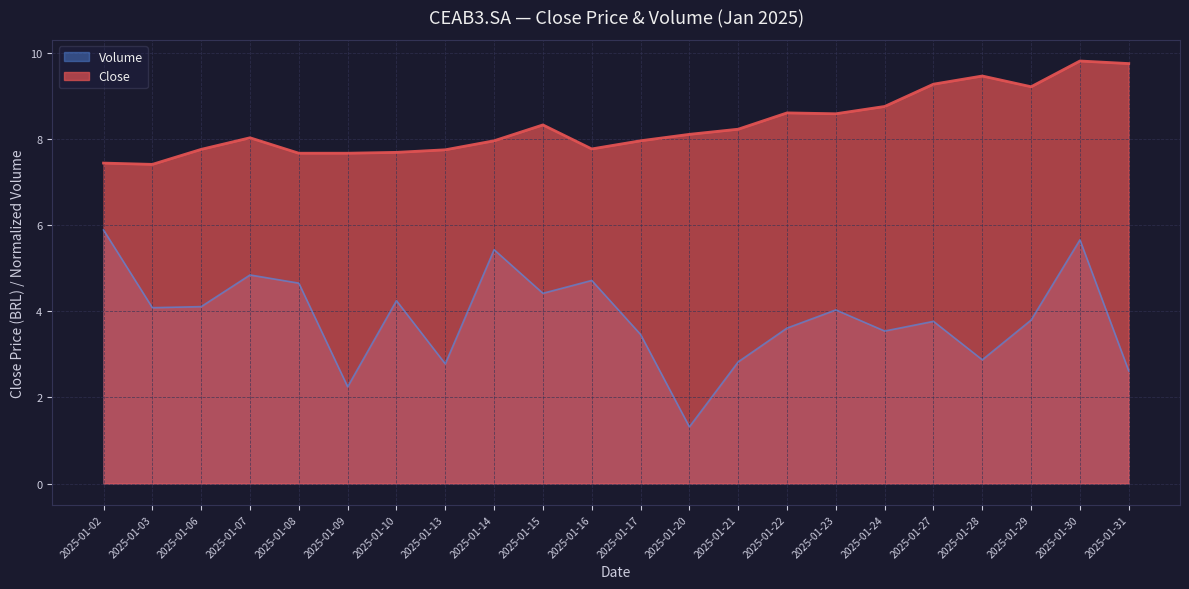

At which label does Close reach its minimum?

2025-01-03